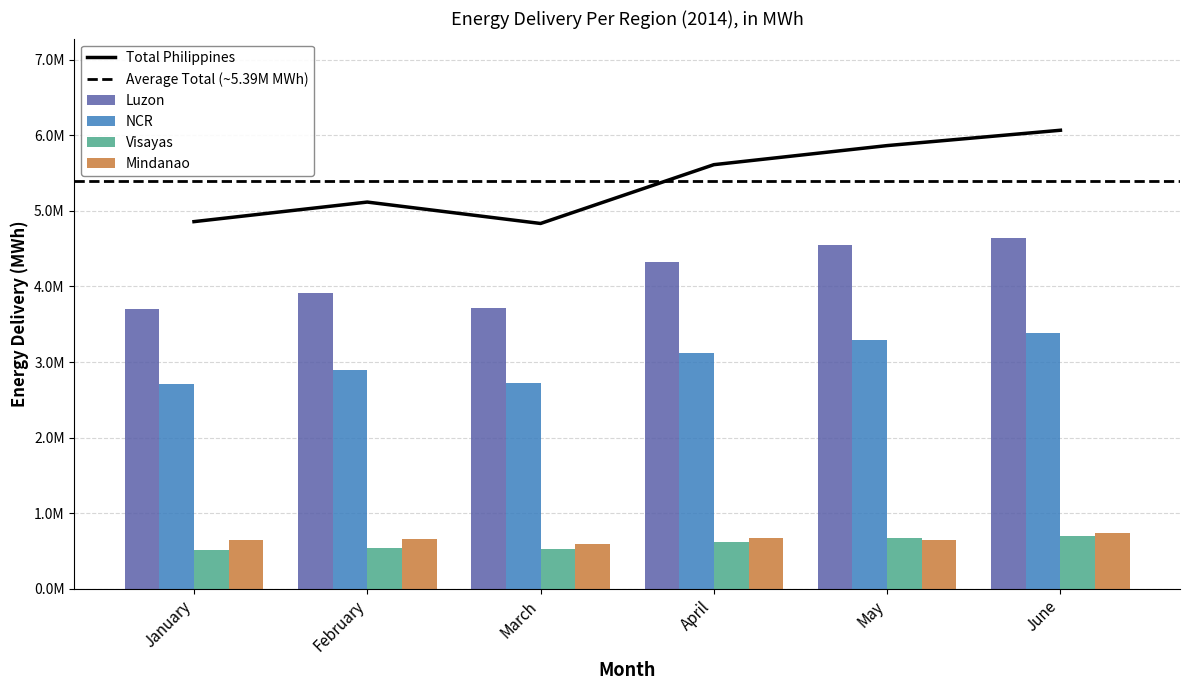

What is the minimum value shown in the chart?

514252.8